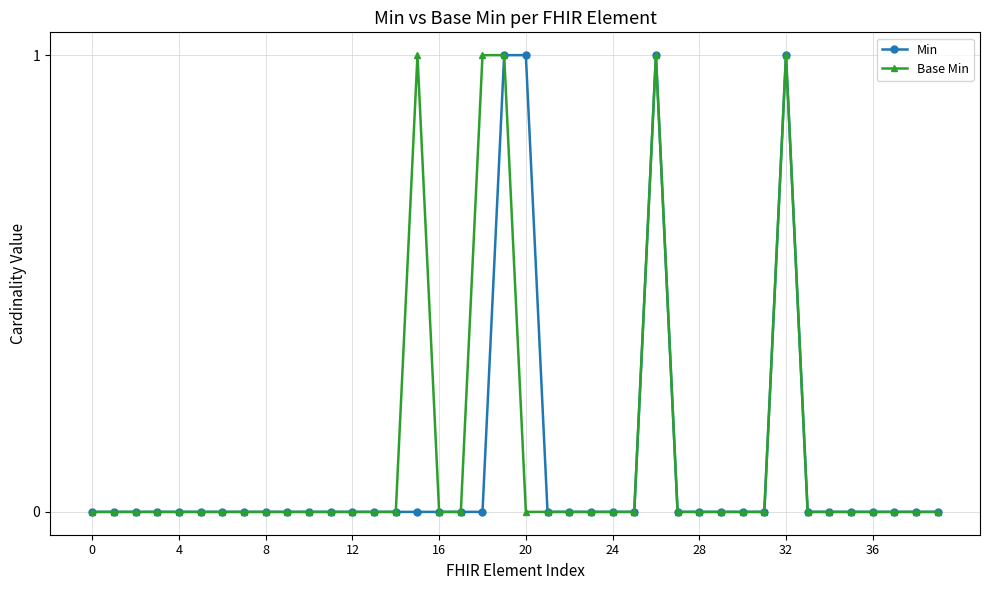

True or false: Base Min has more than 2 interior local peaks.

True